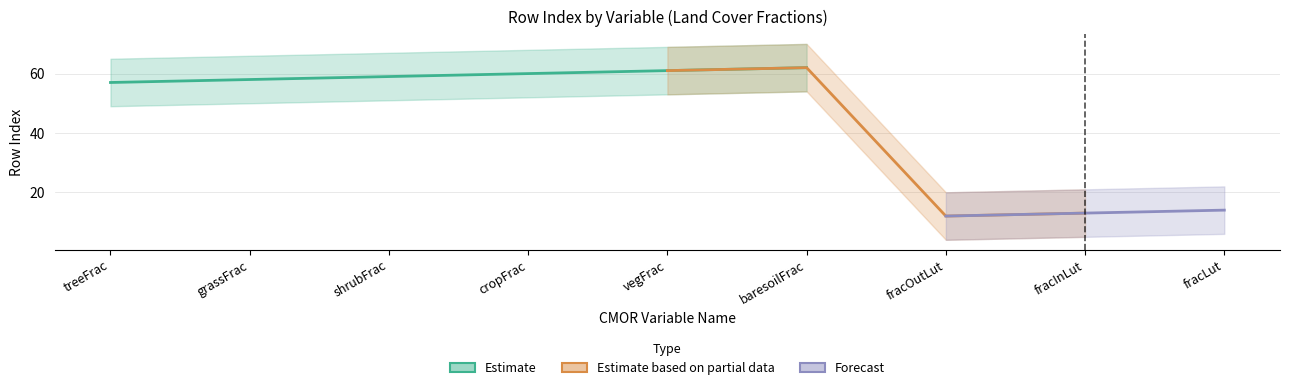

Approximately how many times larger is the value at grassFrac compared to treeFrac?

1.0